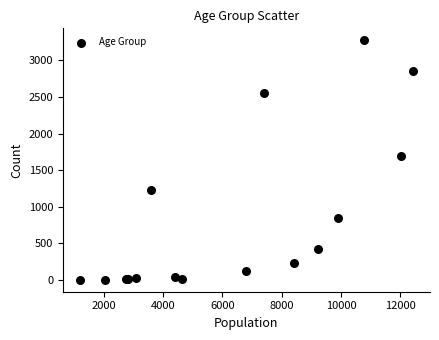

What Y value in the scatter plot is closest to 1638?

1690